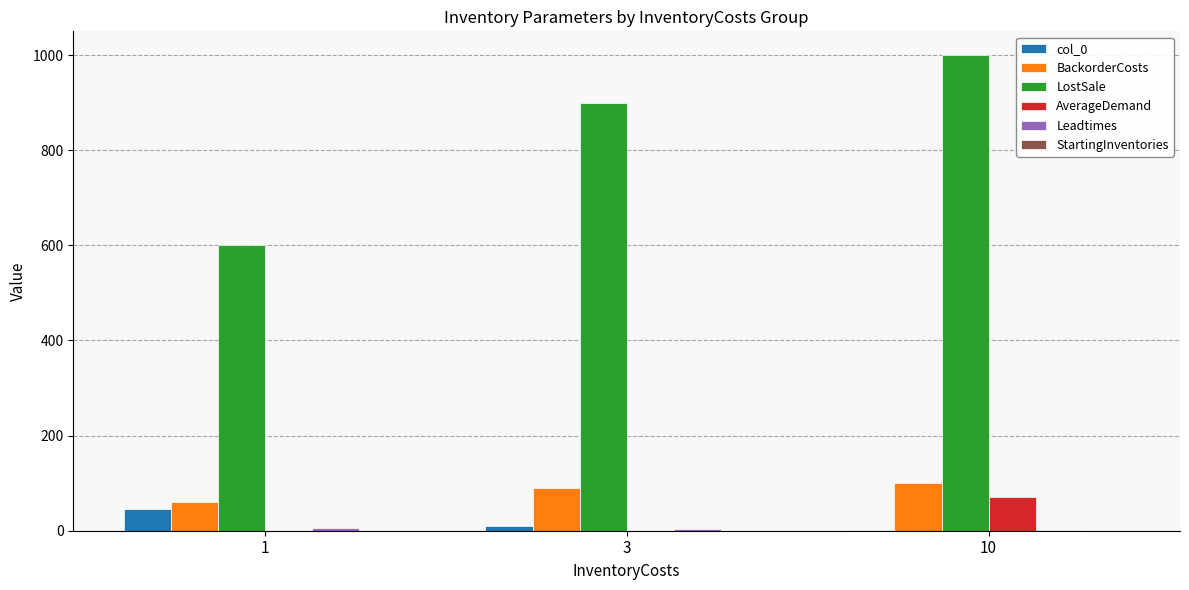

True or false: BackorderCosts has a value of 167 at 10.

False